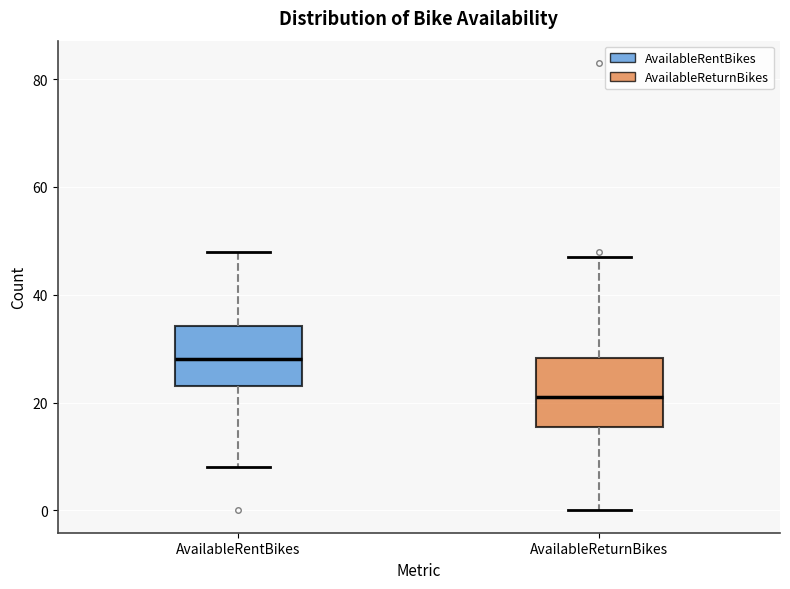

Which box has the highest median line?

AvailableRentBikes